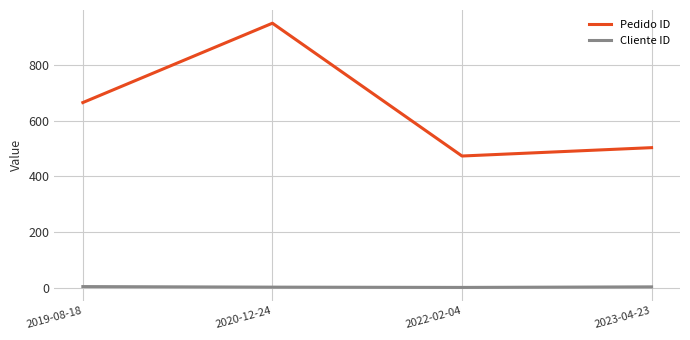

What is the difference between the Pedido ID values at 2020-12-24 and 2023-04-23?

447